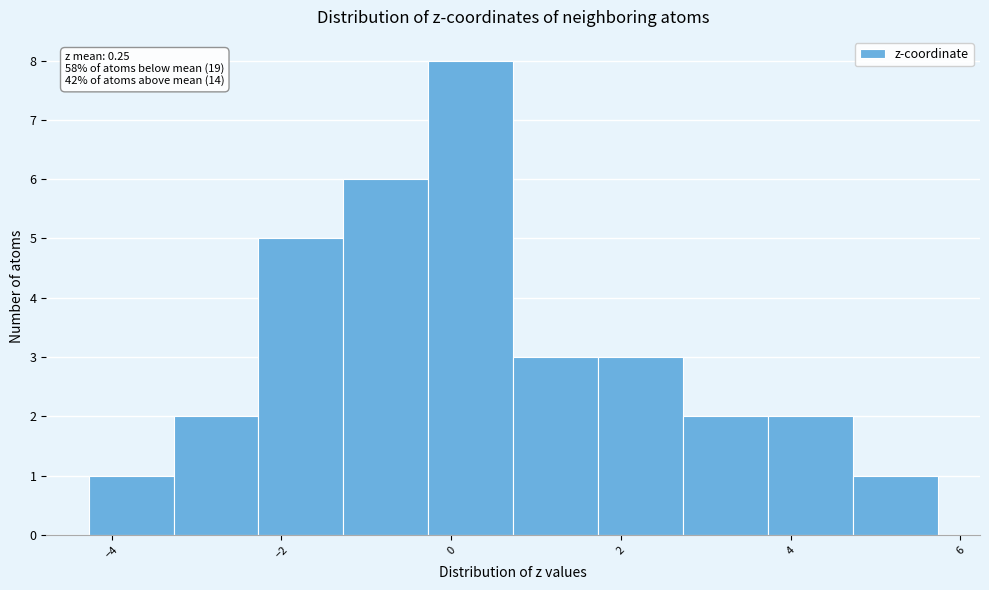

Over which range of the x-axis is the bar tallest?

-0.2 to 0.8